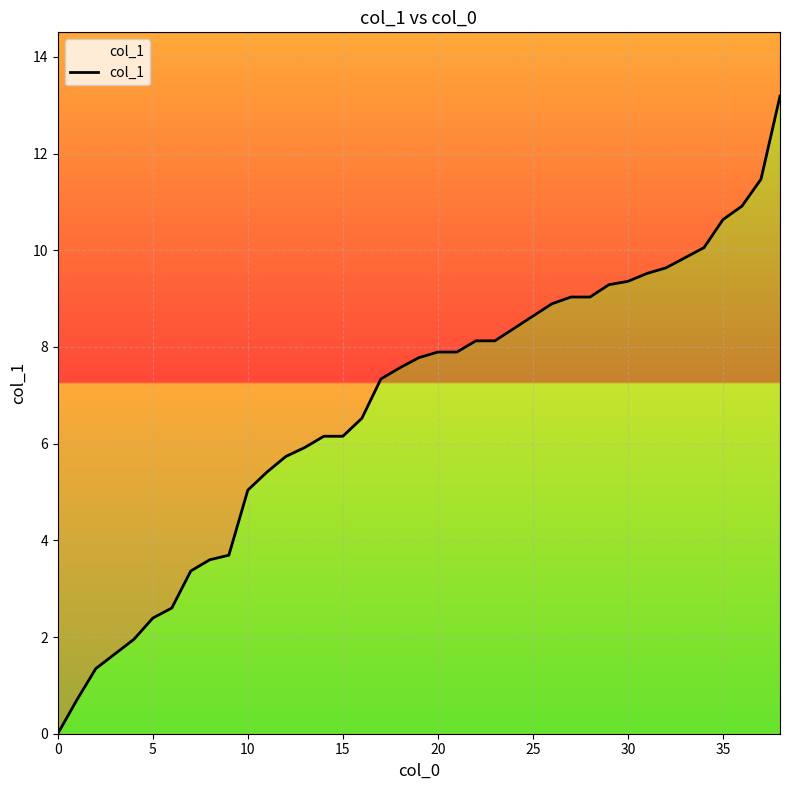

Approximately how many times larger is the value at 32 compared to 36?

0.9